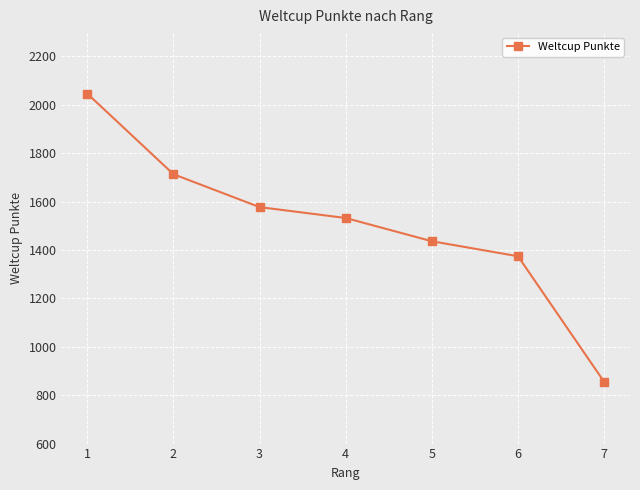

What is the sum of all values?

10533